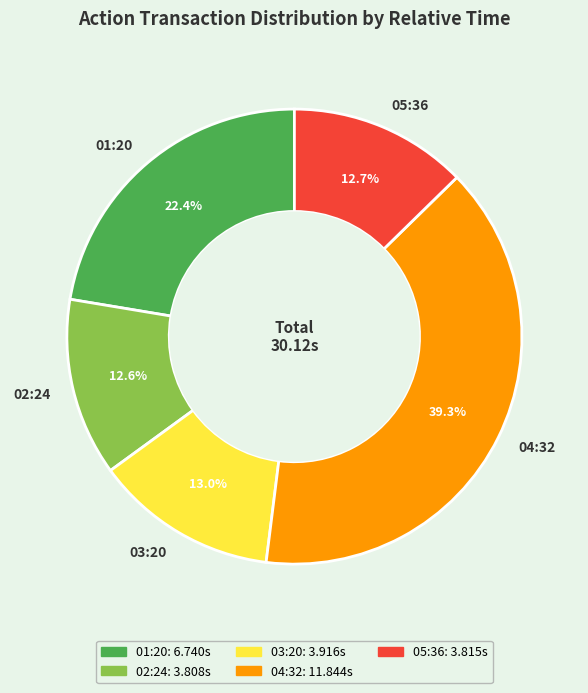

What is the ratio of the value at 05:36 to the value at 03:20?

1.0